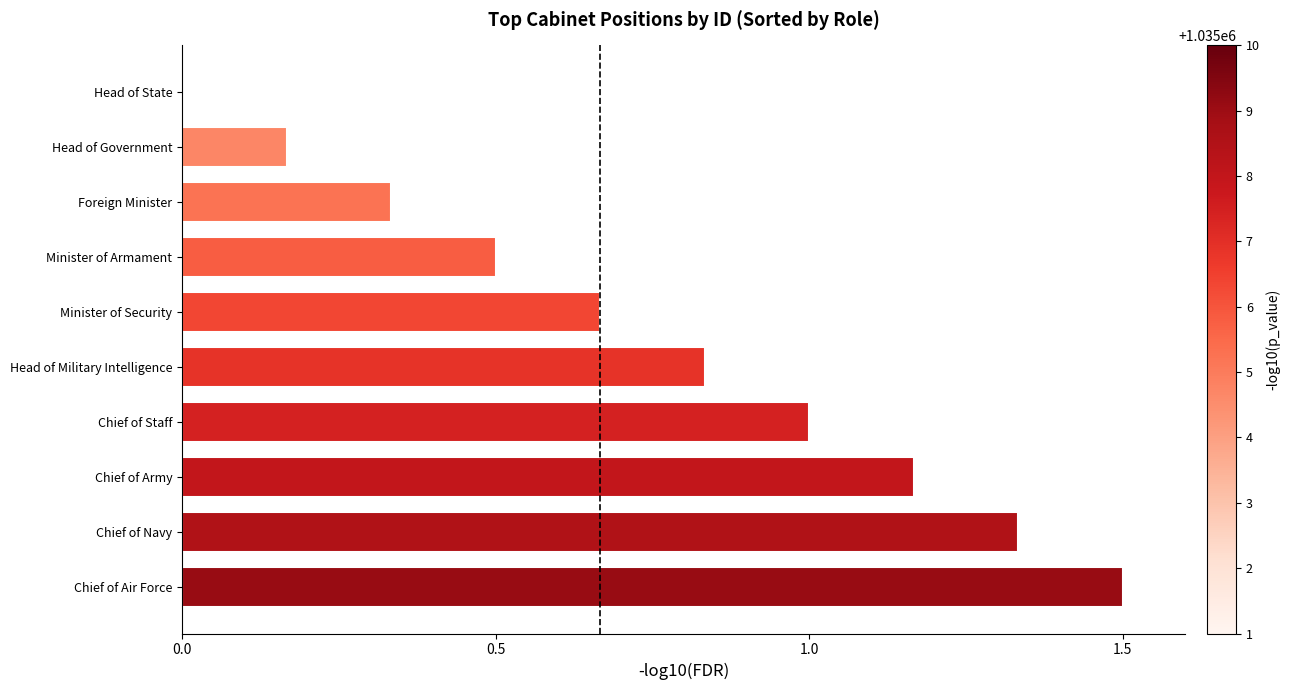

What is the greatest value displayed?

1.5